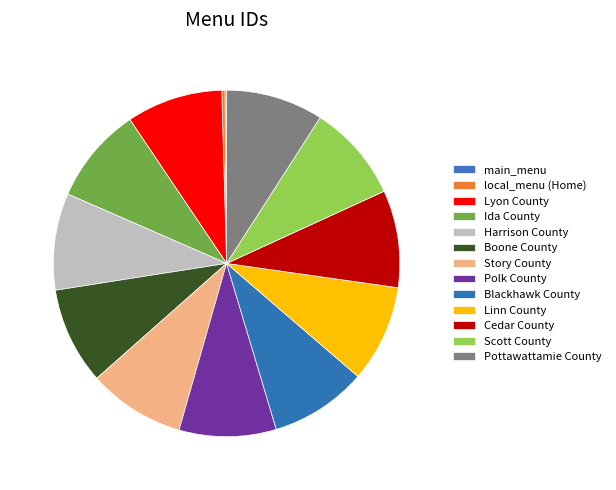

Is there a majority slice in this chart?

No